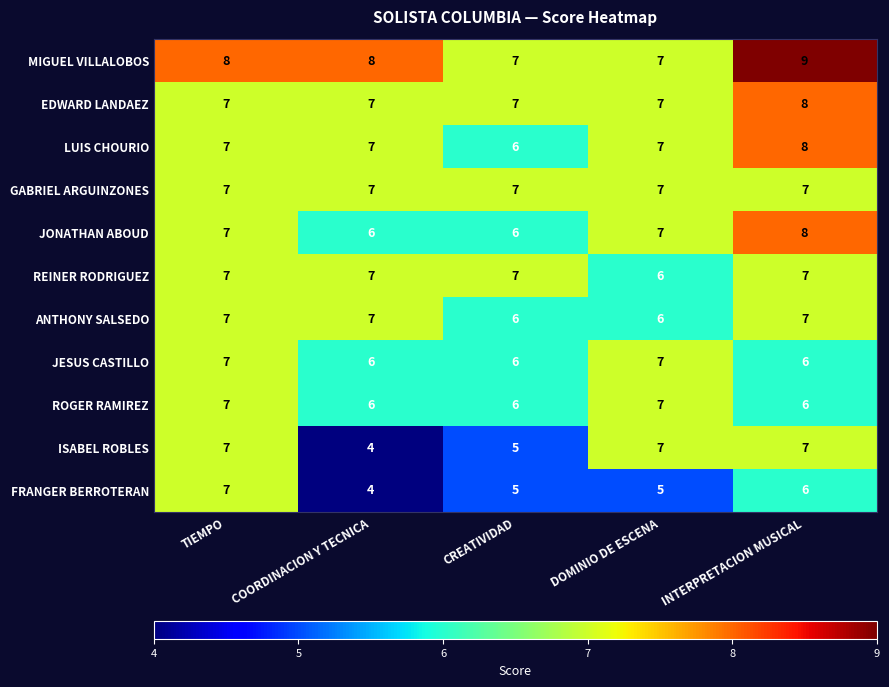

What is the difference between the highest and lowest values at INTERPRETACION MUSICAL?

3